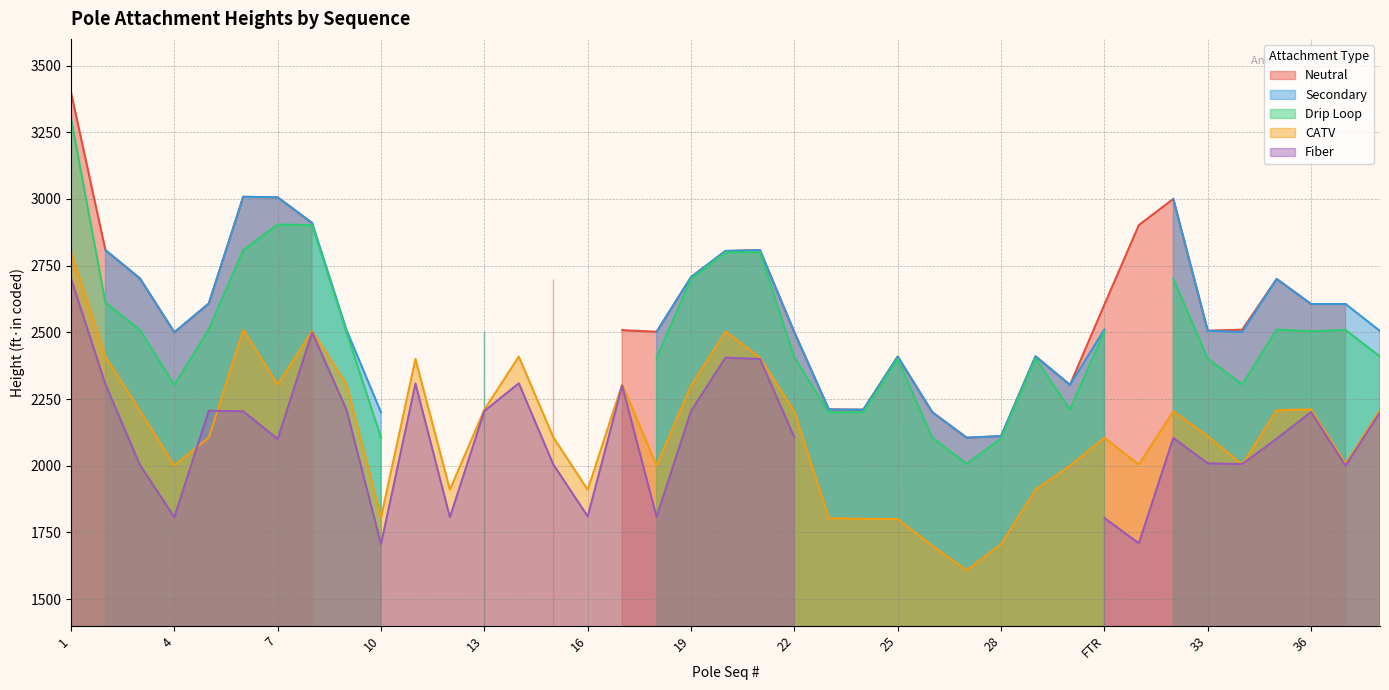

The Secondary series shows 3687 at FTR. True or false?

False